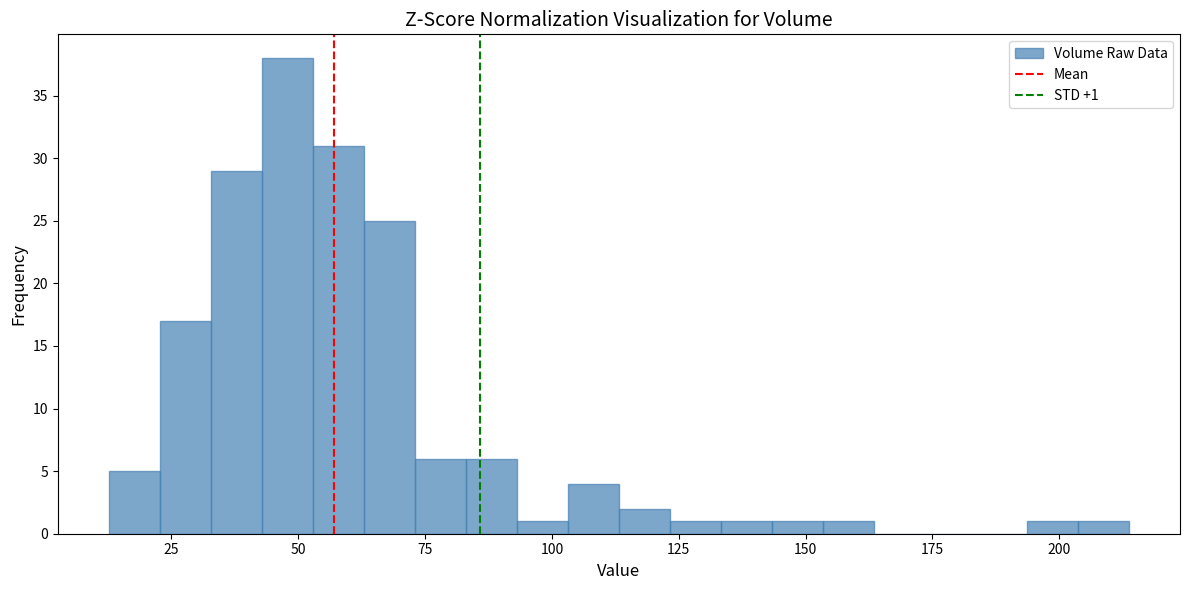

Read against the x-axis, roughly where is the centre of the tallest bar?

50